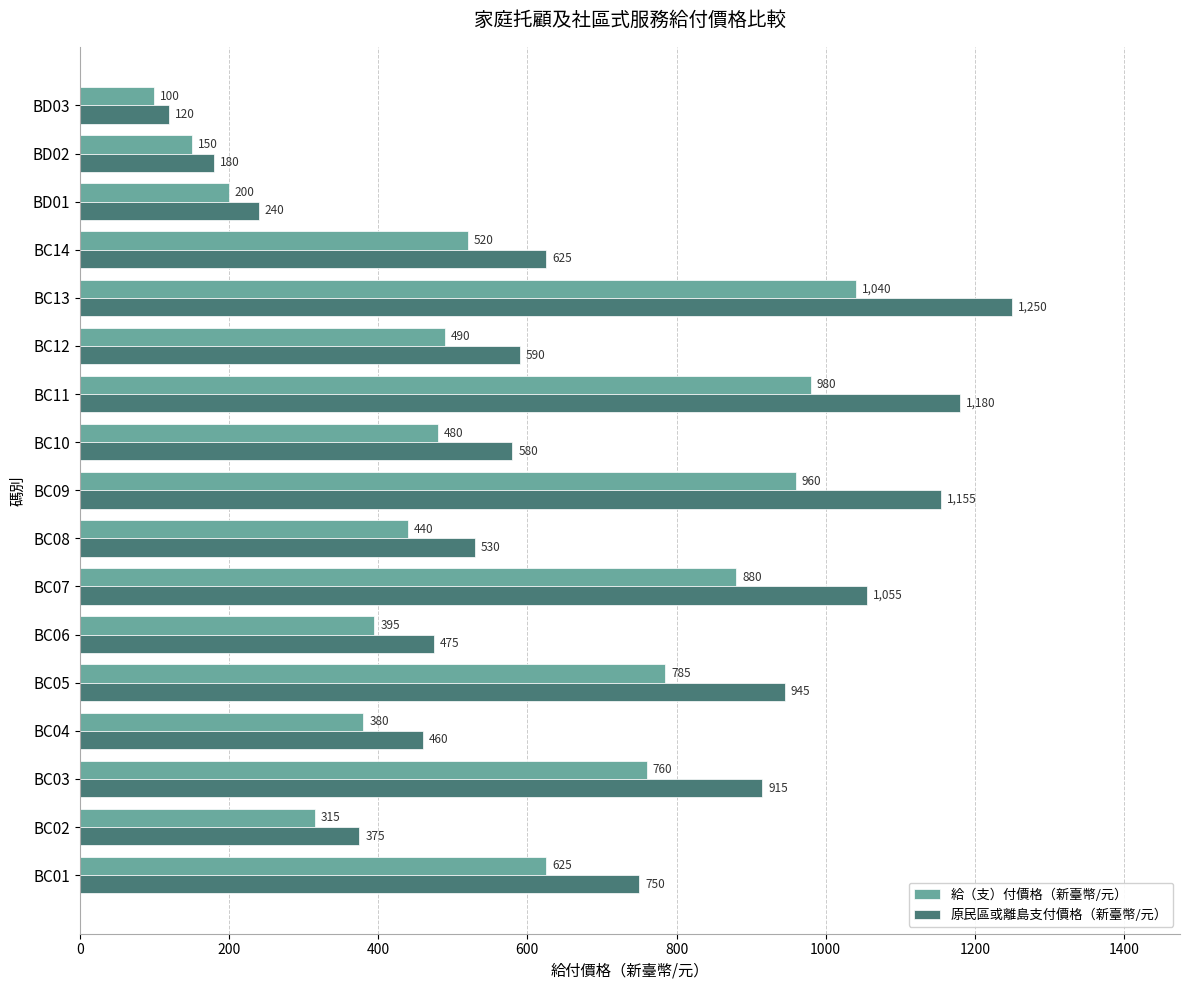

List the labels in order of 原民區或離島支付價格（新臺幣/元） value, largest first.

BC13, BC11, BC09, BC07, BC05, BC03, BC01, BC14, BC12, BC10, BC08, BC06, BC04, BC02, BD01, BD02, BD03